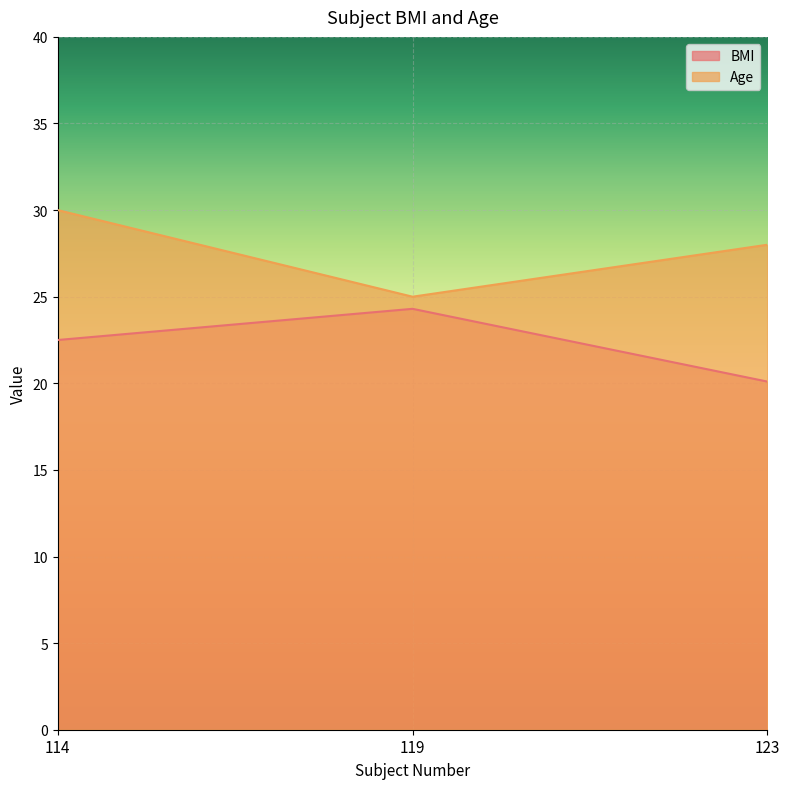

At which category is the sum across all series the highest?

114